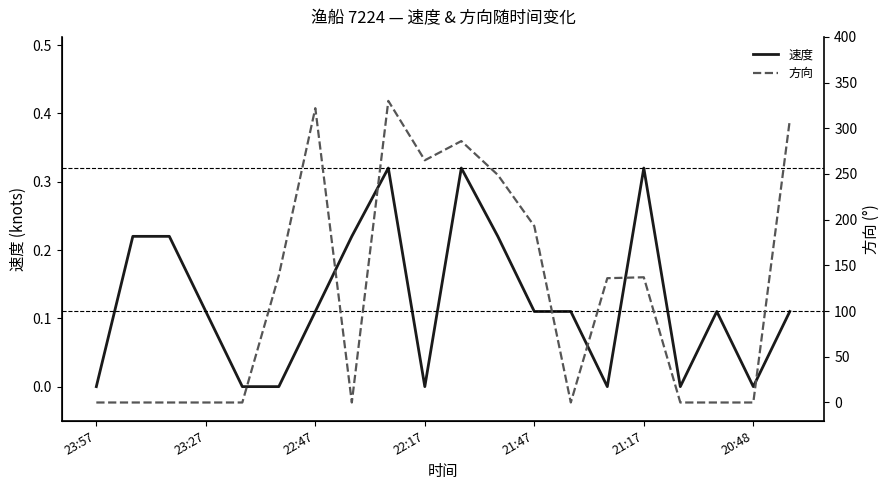

At how many categories does at least one series exceed 60?

10